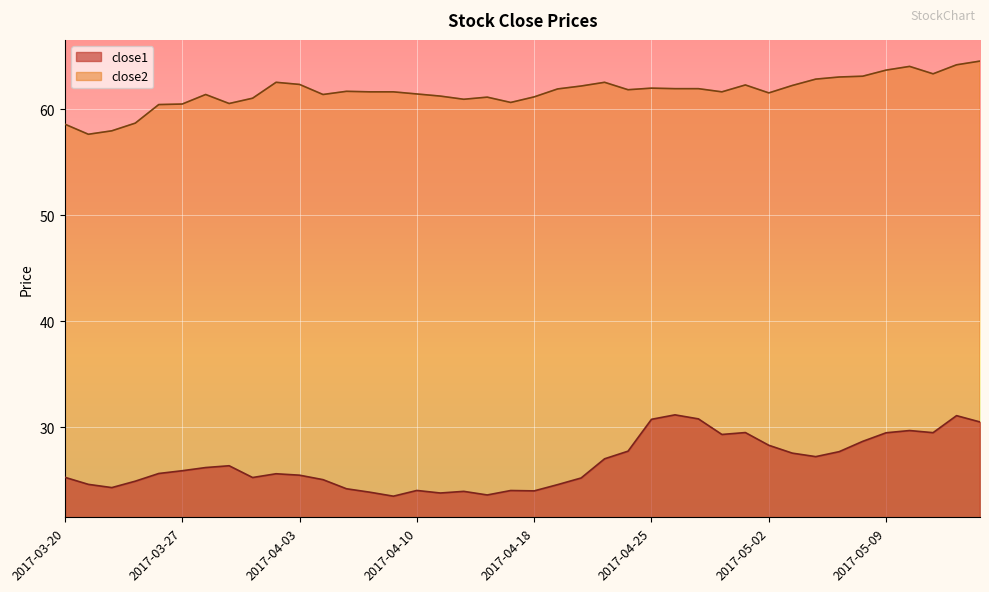

Where is close2 nearest to the value 61?

2017-03-30